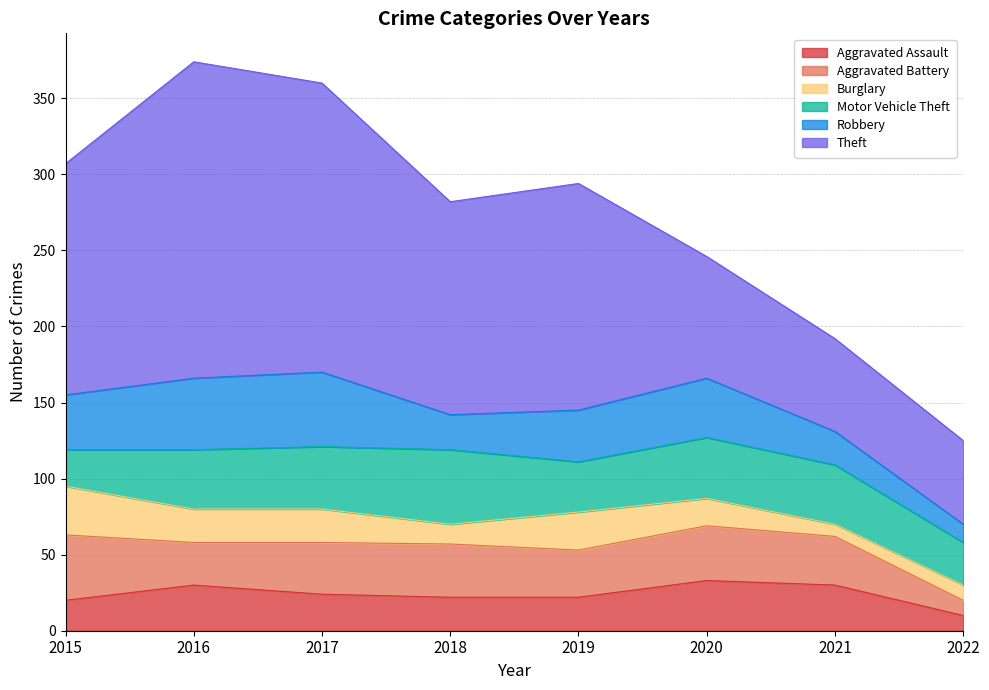

What are all the series names shown in the legend?

Aggravated Assault, Aggravated Battery, Burglary, Motor Vehicle Theft, Robbery, Theft